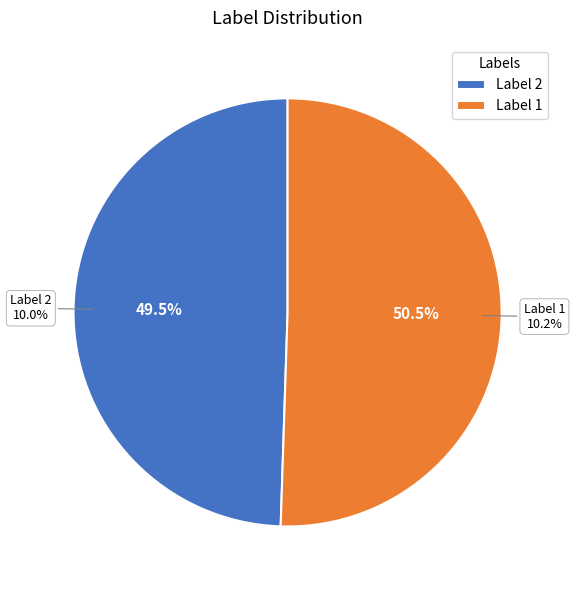

Which category has the smallest portion of the pie?

2